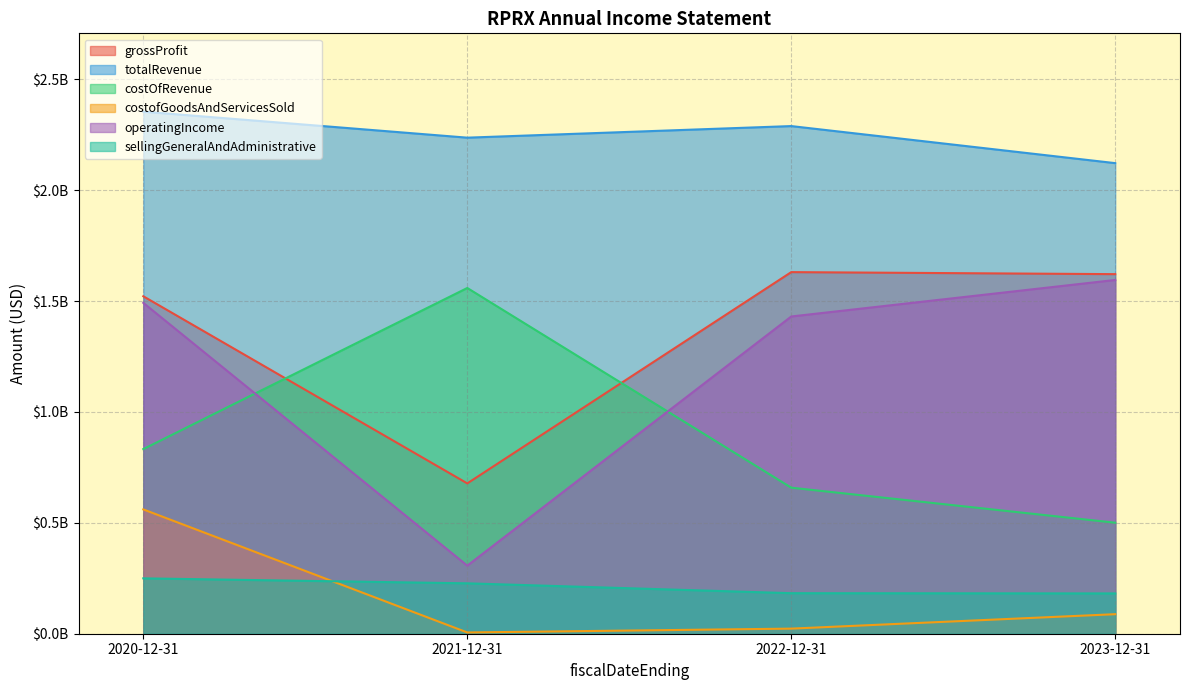

What is the difference between the maximum and minimum values in the totalRevenue series?

232201000